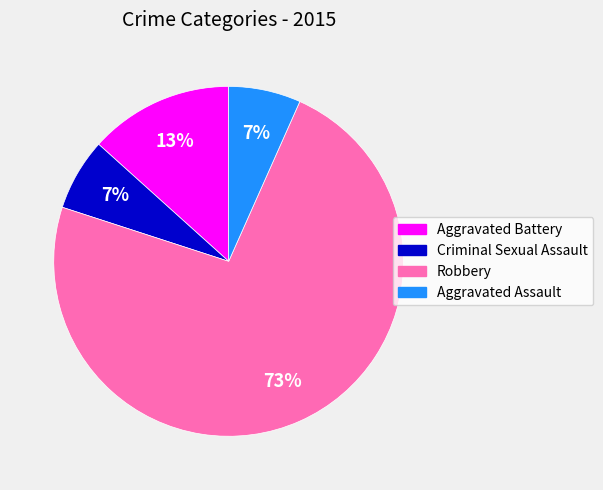

What is the largest slice in the pie chart?

Robbery